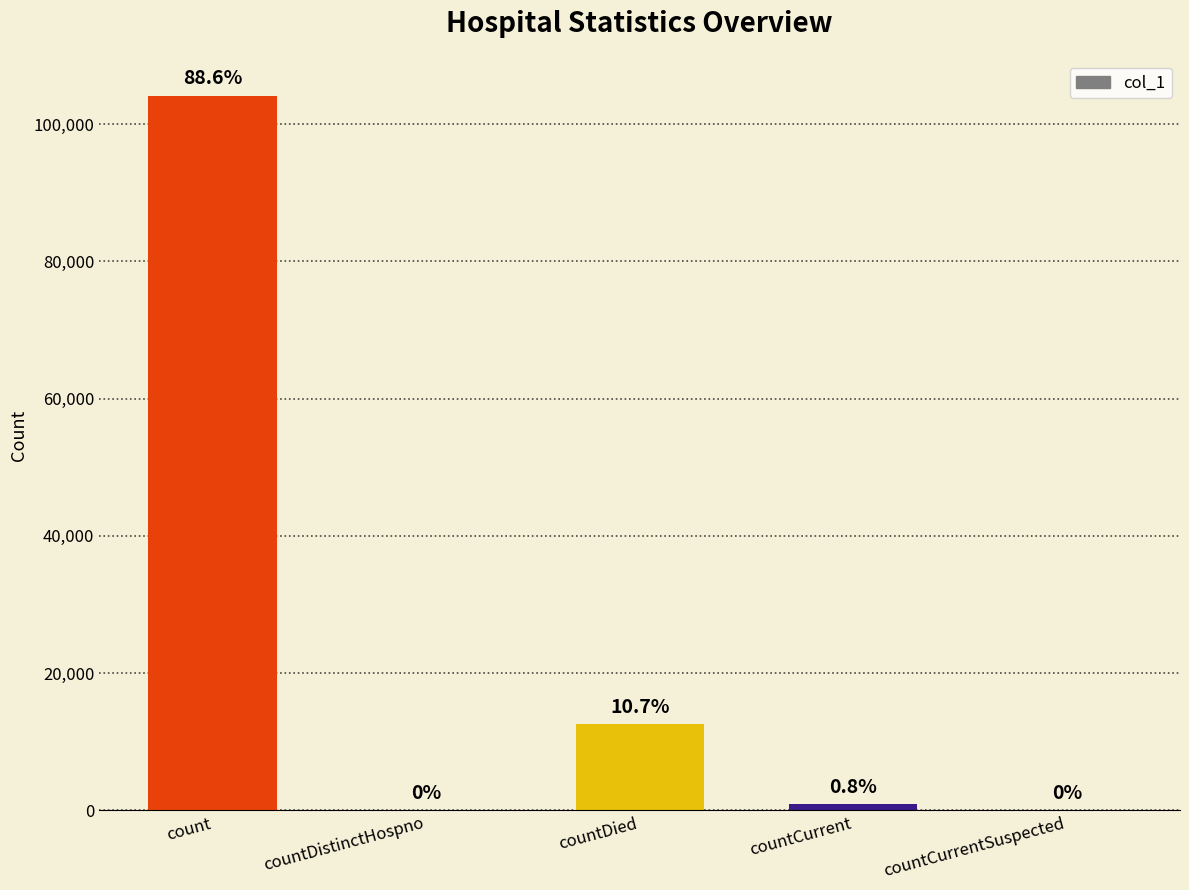

How many positive values are there?

3